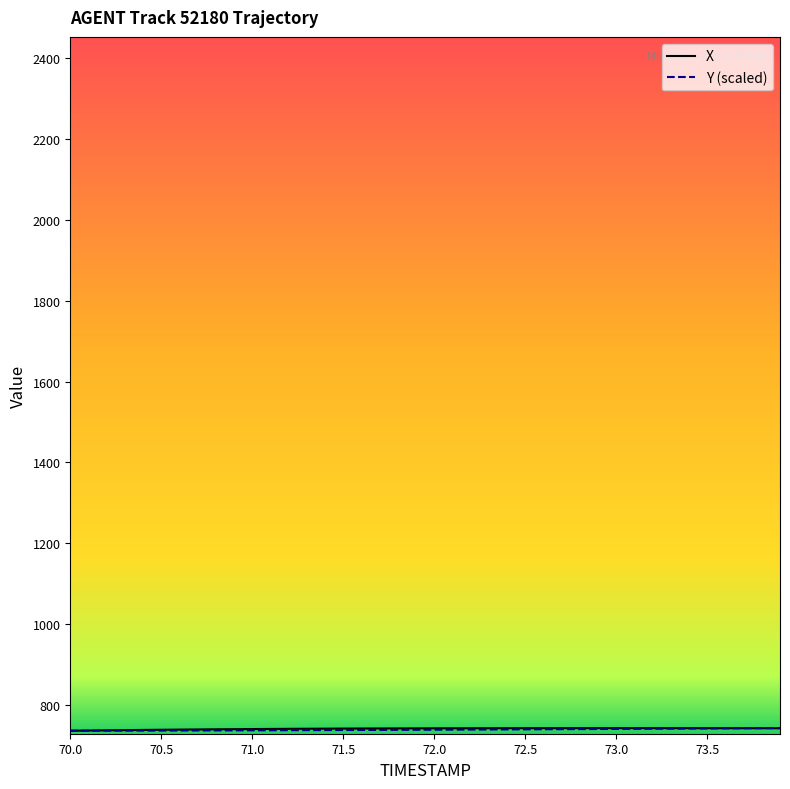

What is the smallest value displayed?

736.3